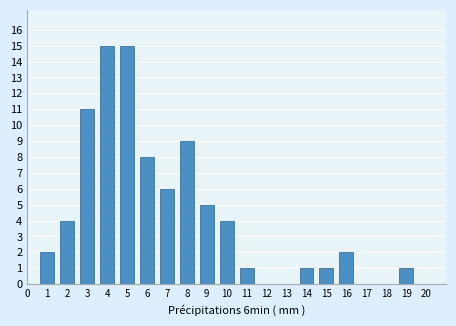

Reading left to right, list all the values displayed in this chart.

1=2	2=4	3=11	4=15	5=15	6=8	7=6	8=9	9=5	10=4	11=1	12=0	13=0	14=1	15=1	16=2	17=0	18=0	19=1	20=0